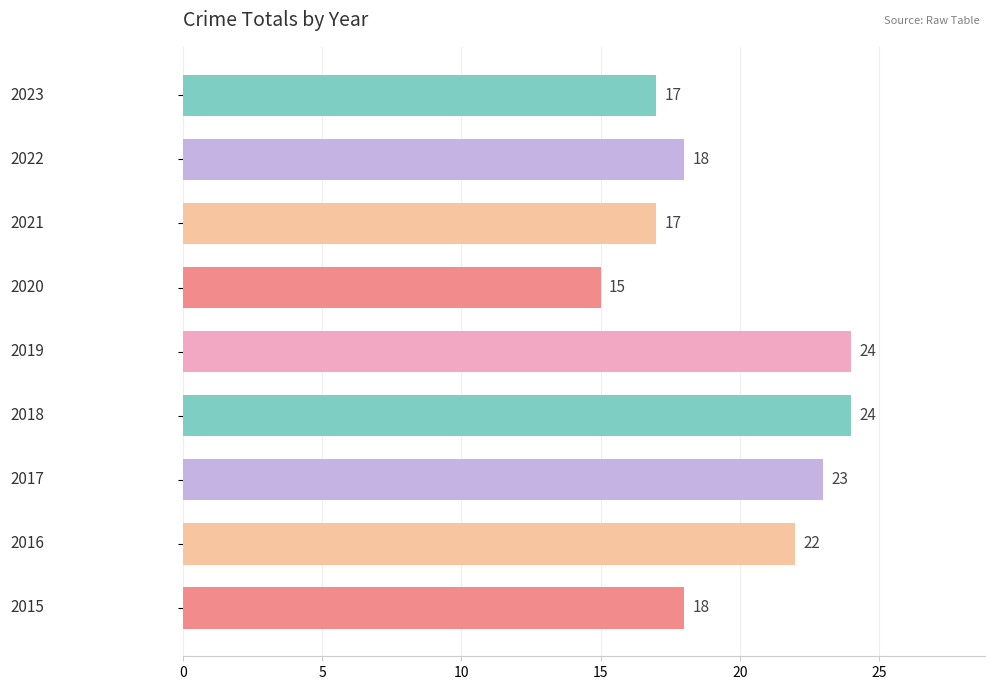

What is the minimum value shown in the chart?

15